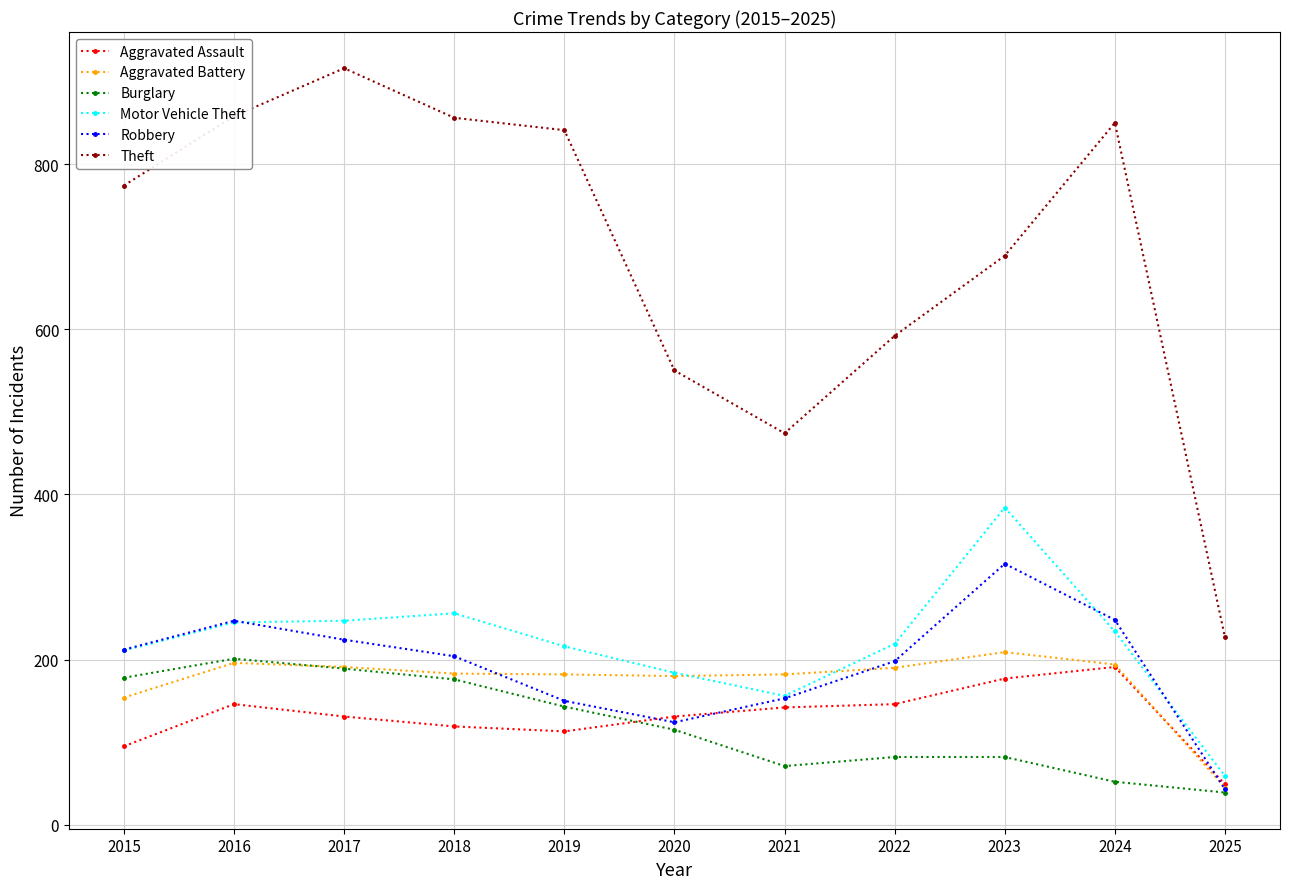

At how many categories does at least one series exceed 701?

6